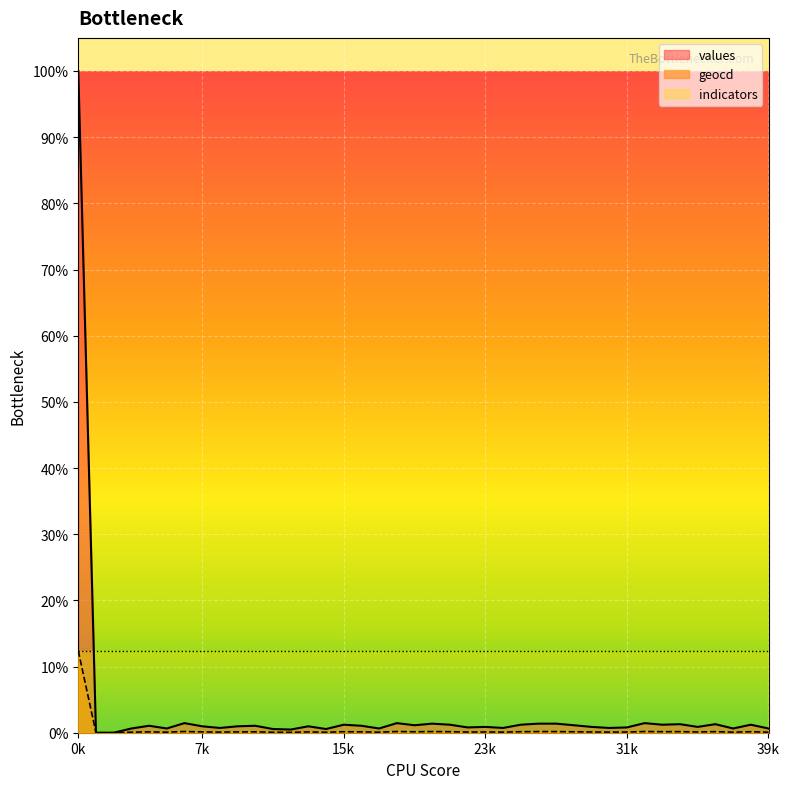

Does the chart display data point markers on the line(s)?

No